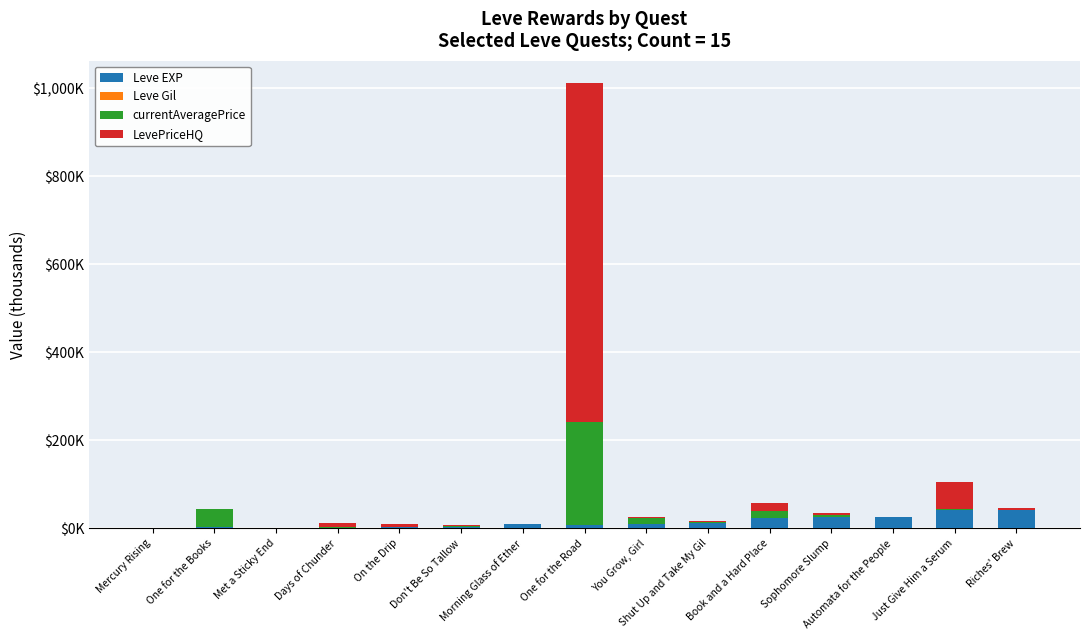

List the series in order of their peak value, lowest first.

Leve Gil, Leve EXP, currentAveragePrice, LevePriceHQ